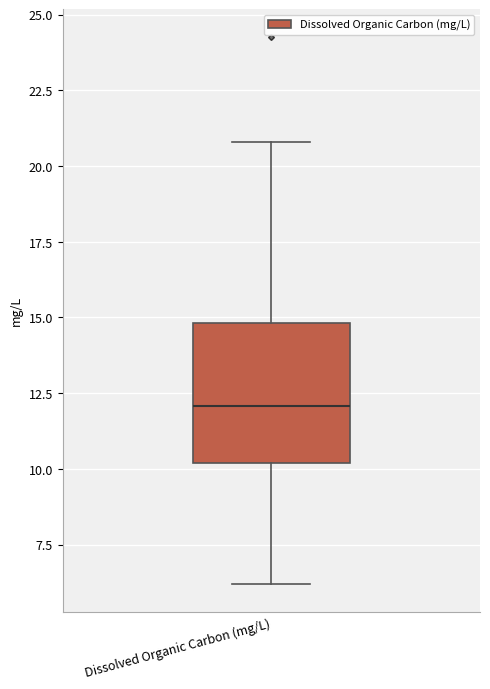

Read this box plot against the y-axis: the position of the median line, the range covered by the box, and the ends of both whiskers. The values are not printed on the chart, so give them approximately, as read against the axis.

median 12, box 10 to 15, whiskers 6 to 21